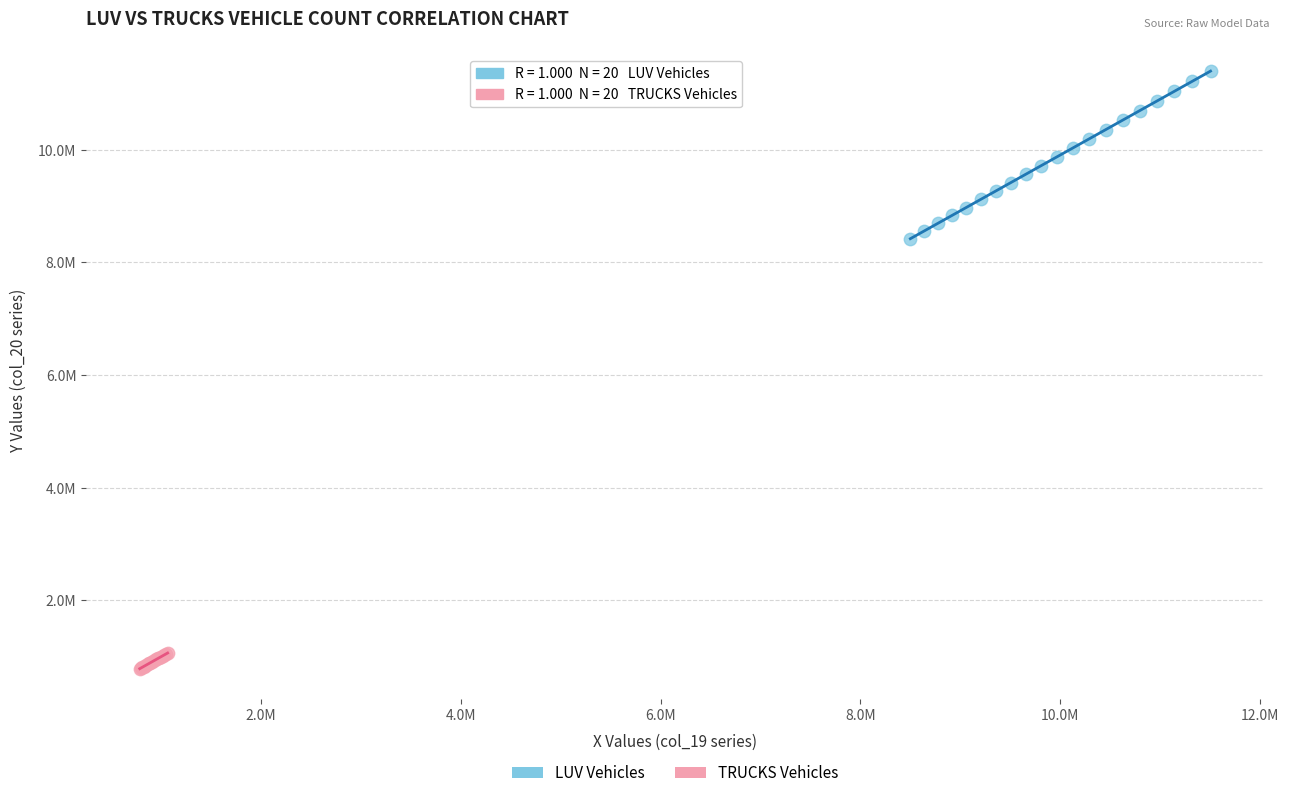

What are all the series names shown in the legend?

LUV Vehicles, TRUCKS Vehicles